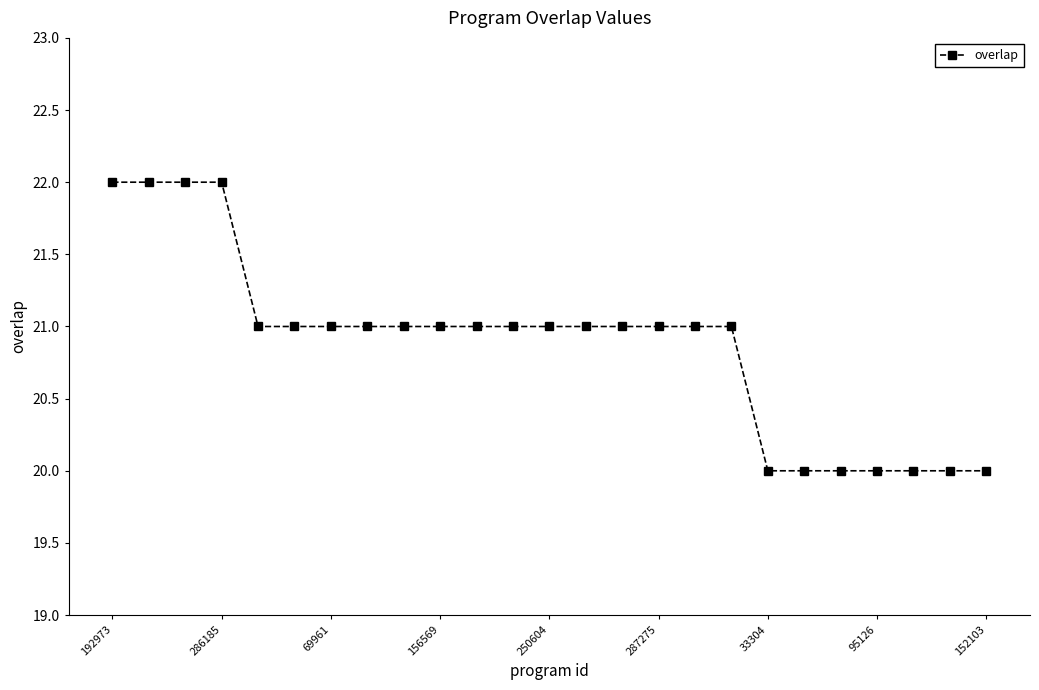

What is the value of the 14th point from the left?

21